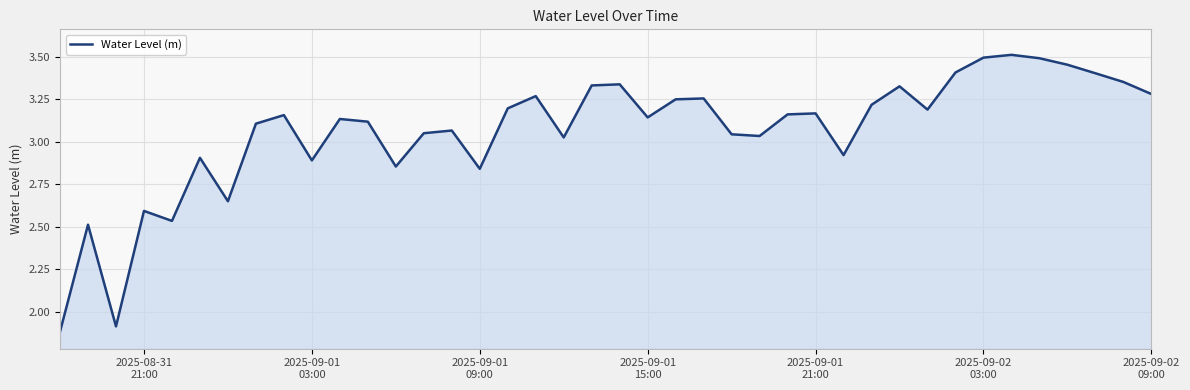

True or false: there are more than 2 points higher than both neighbors.

True